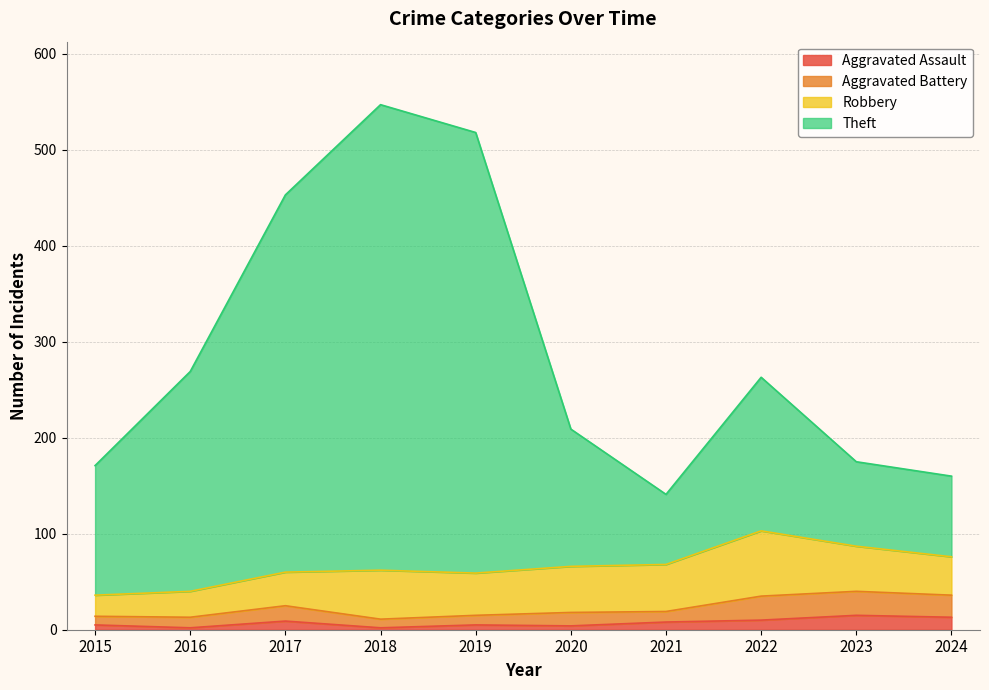

What is the value of the Aggravated Assault point at the 10th from the left?

13